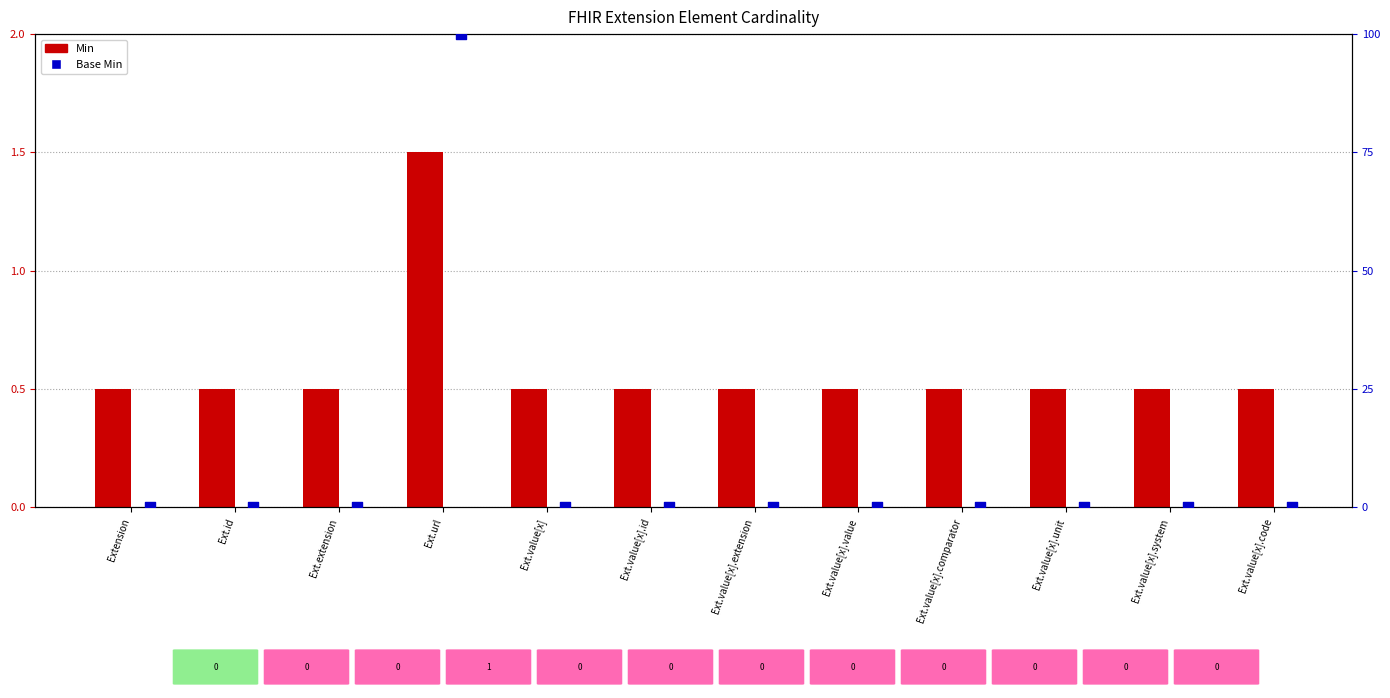

At how many categories does at least one series exceed 15?

1